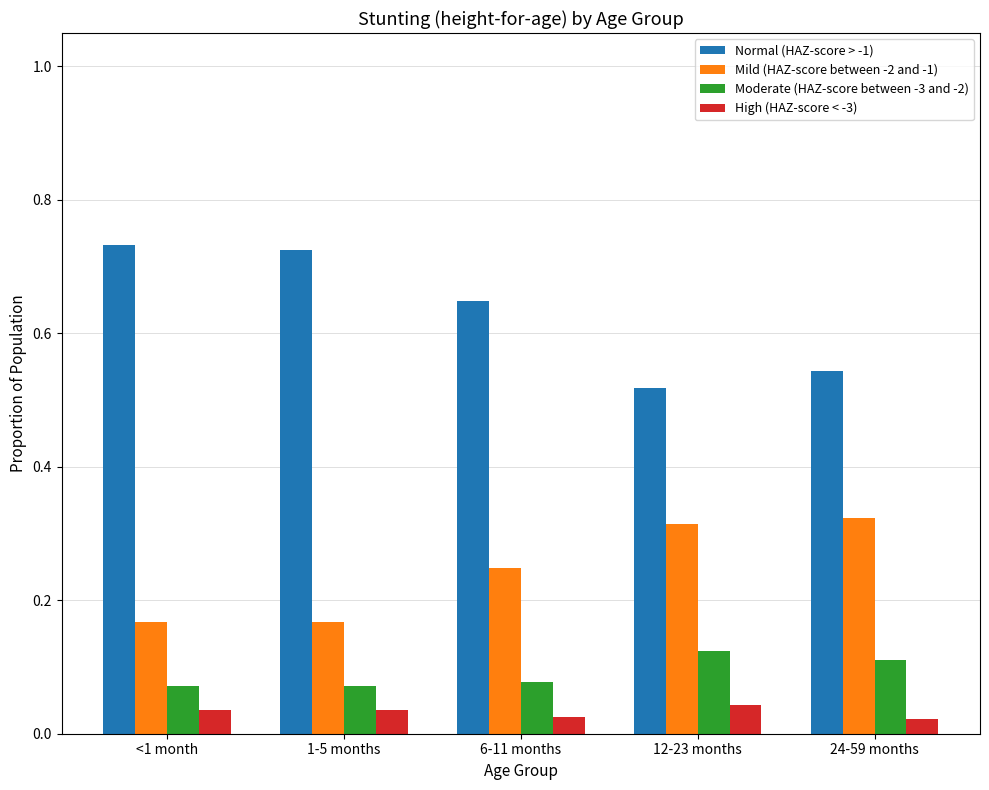

Count the High (HAZ-score < -3) values in the range 0 to 1.

5